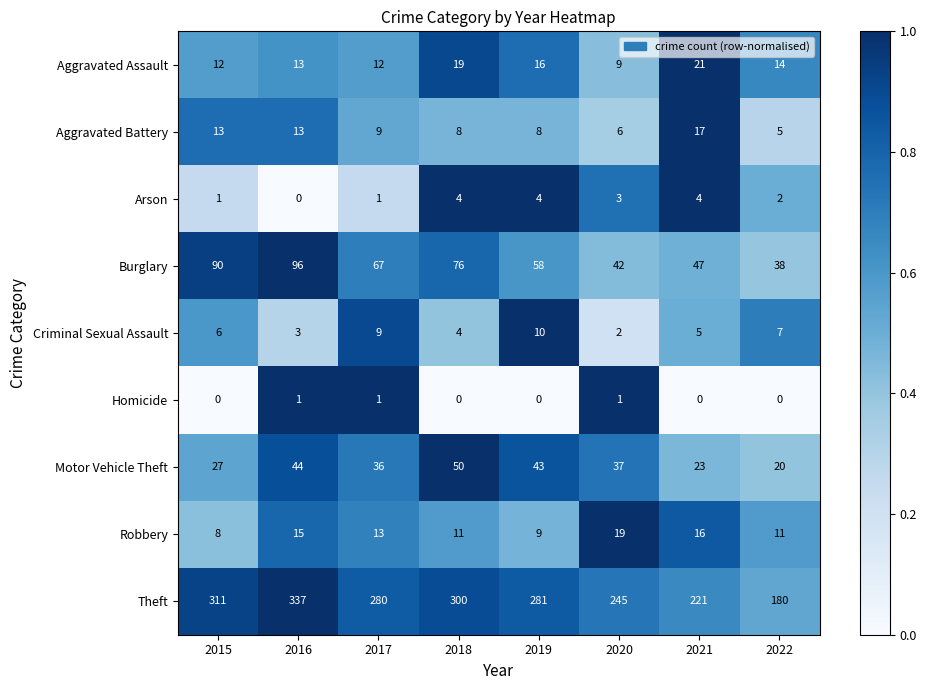

At which category does the chart reach its peak across all series?

2016